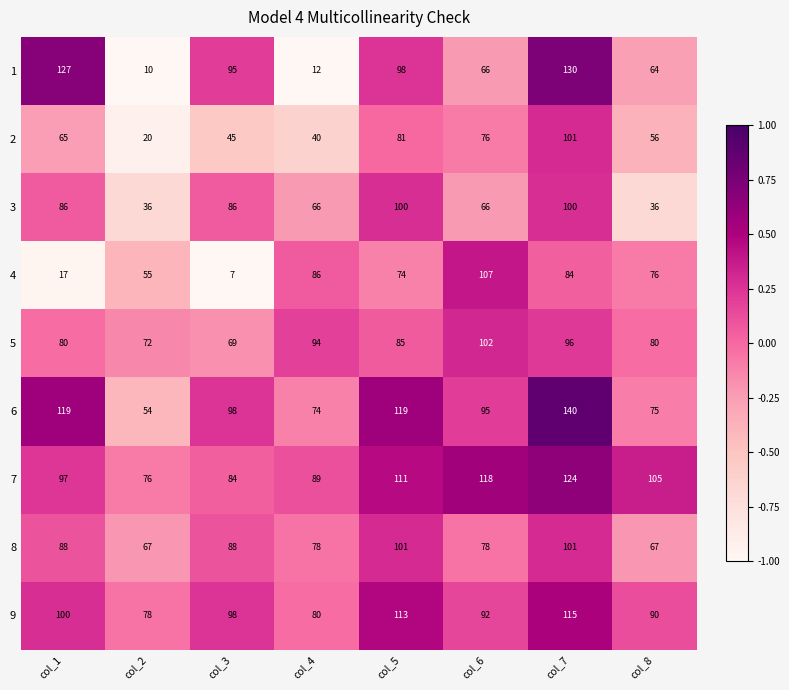

What is the difference between the 2 values at col_1 and col_3?

20